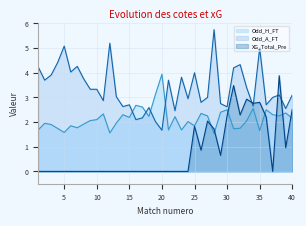

Is it true that Odd_H_FT equals 1.9 at 2?

True